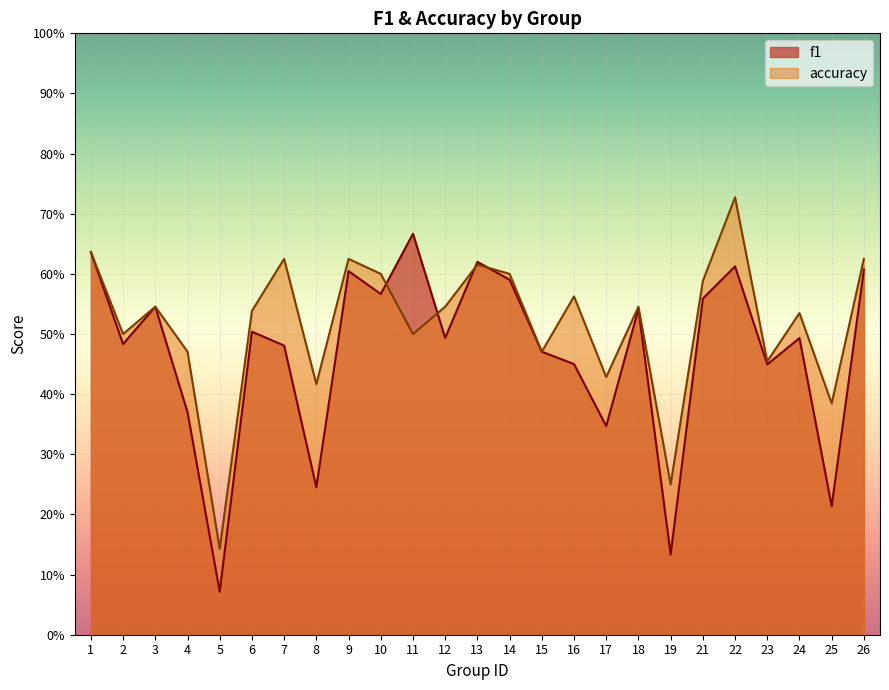

Reading left to right, what are all the values shown in this chart?

f1: 0.6	0.5	0.5	0.4	0.1	0.5	0.5	0.2	0.6	0.6	0.7	0.5	0.6	0.6	0.5	0.4	0.3	0.5	0.1	0.6	0.6	0.4	0.5	0.2	0.6
accuracy: 0.6	0.5	0.5	0.5	0.1	0.5	0.6	0.4	0.6	0.6	0.5	0.5	0.6	0.6	0.5	0.6	0.4	0.5	0.2	0.6	0.7	0.5	0.5	0.4	0.6